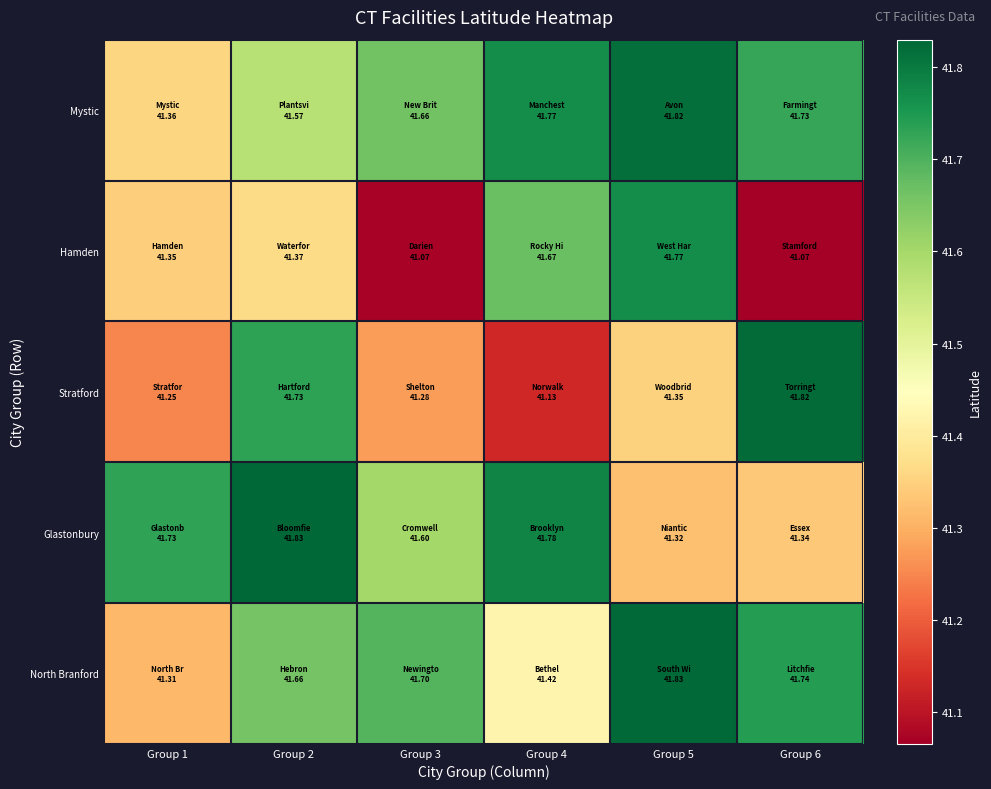

At how many categories does at least one series exceed 41?

6